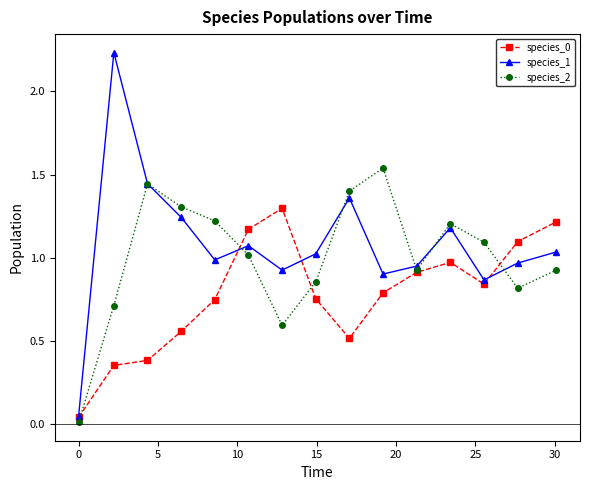

True or false: species_0 has more than 1 points higher than both neighbors.

True